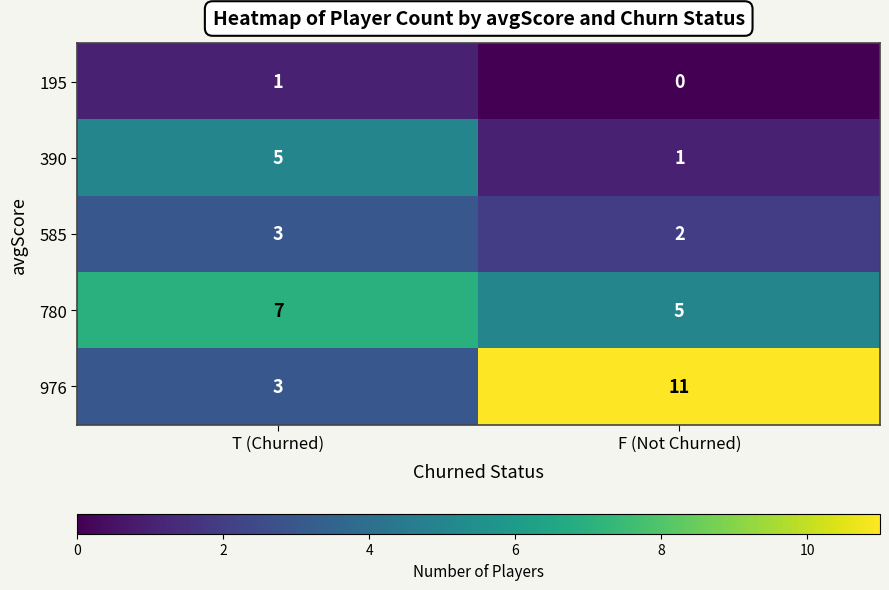

At which label does 390 reach its minimum?

F (Not Churned)